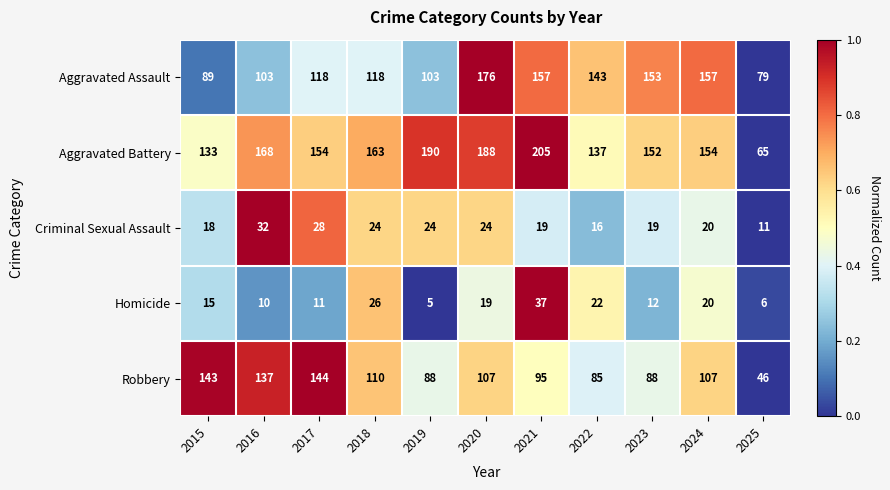

What is the difference between the second highest and minimum values in the Criminal Sexual Assault series?

17